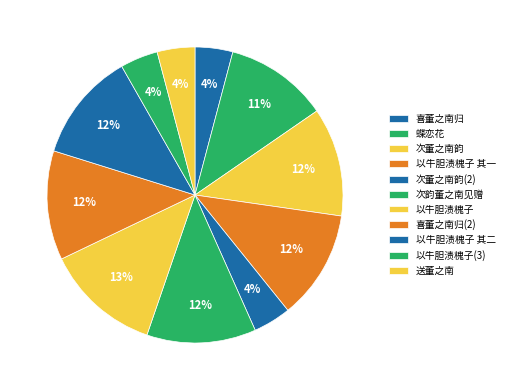

How many slices are in this pie chart?

11